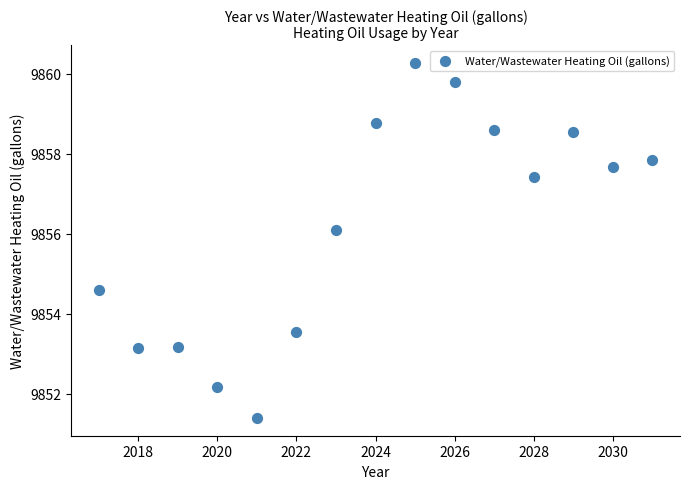

What Y value in the scatter plot is closest to 9855?

9854.6